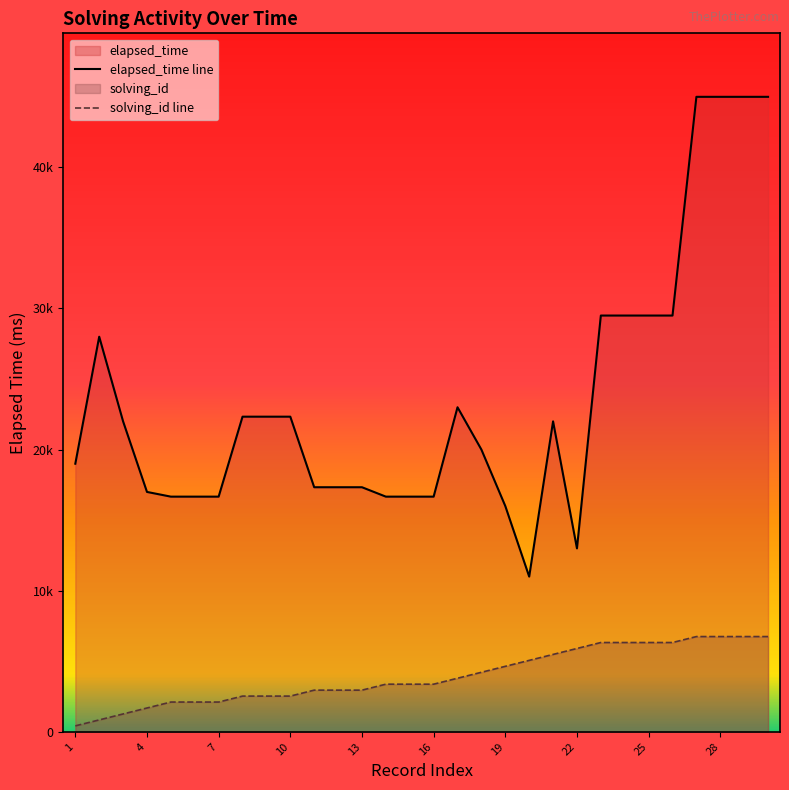

What are all the series names shown in the legend?

solving_id, elapsed_time